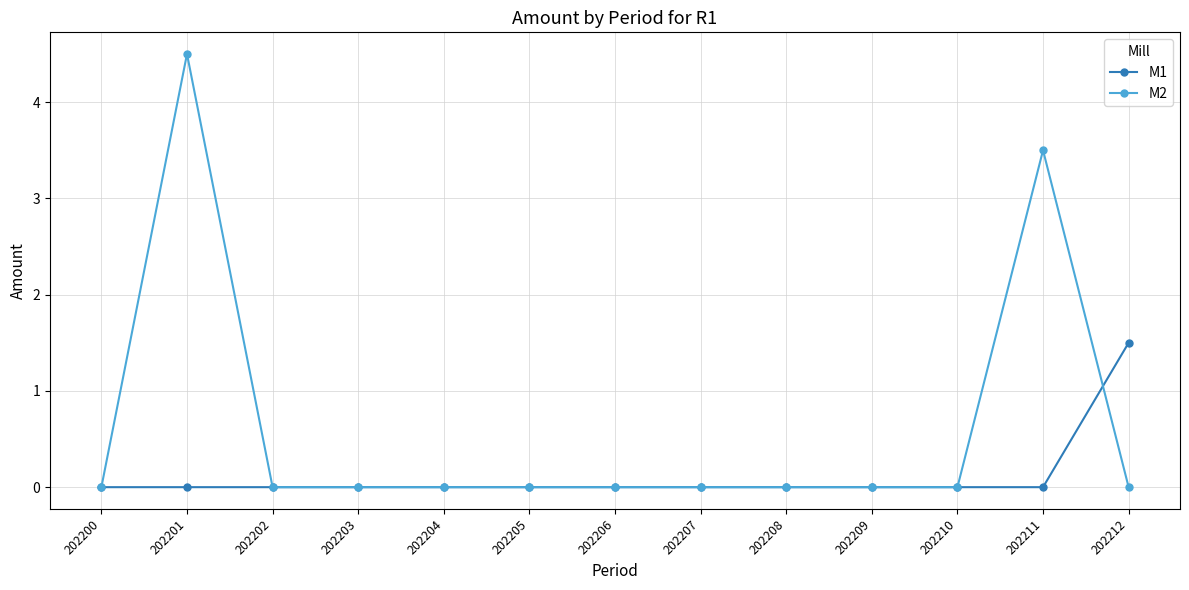

At which label does M1 reach its peak?

202212